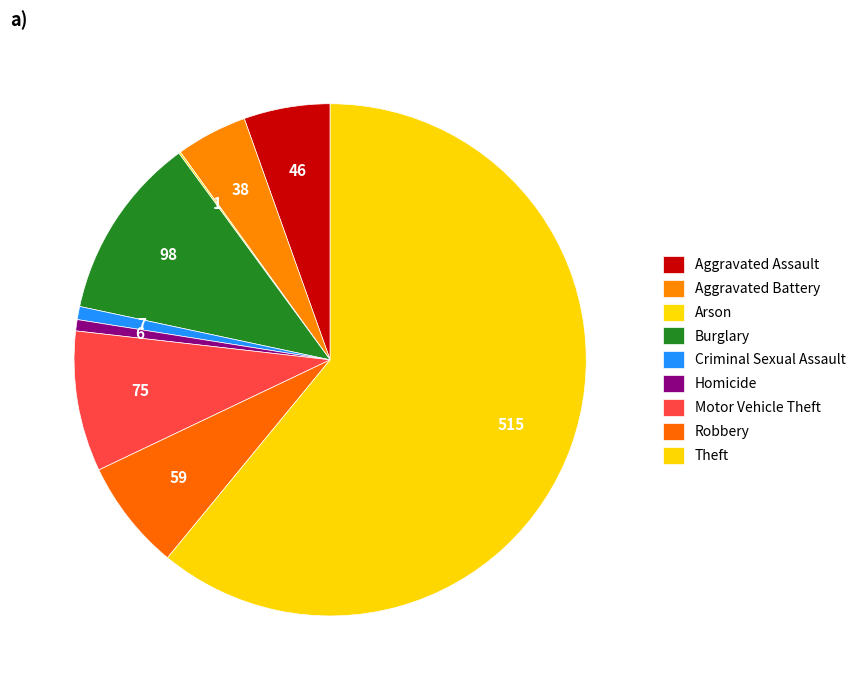

To the nearest percent, what is the difference between the largest and smallest slice percentages?

61%